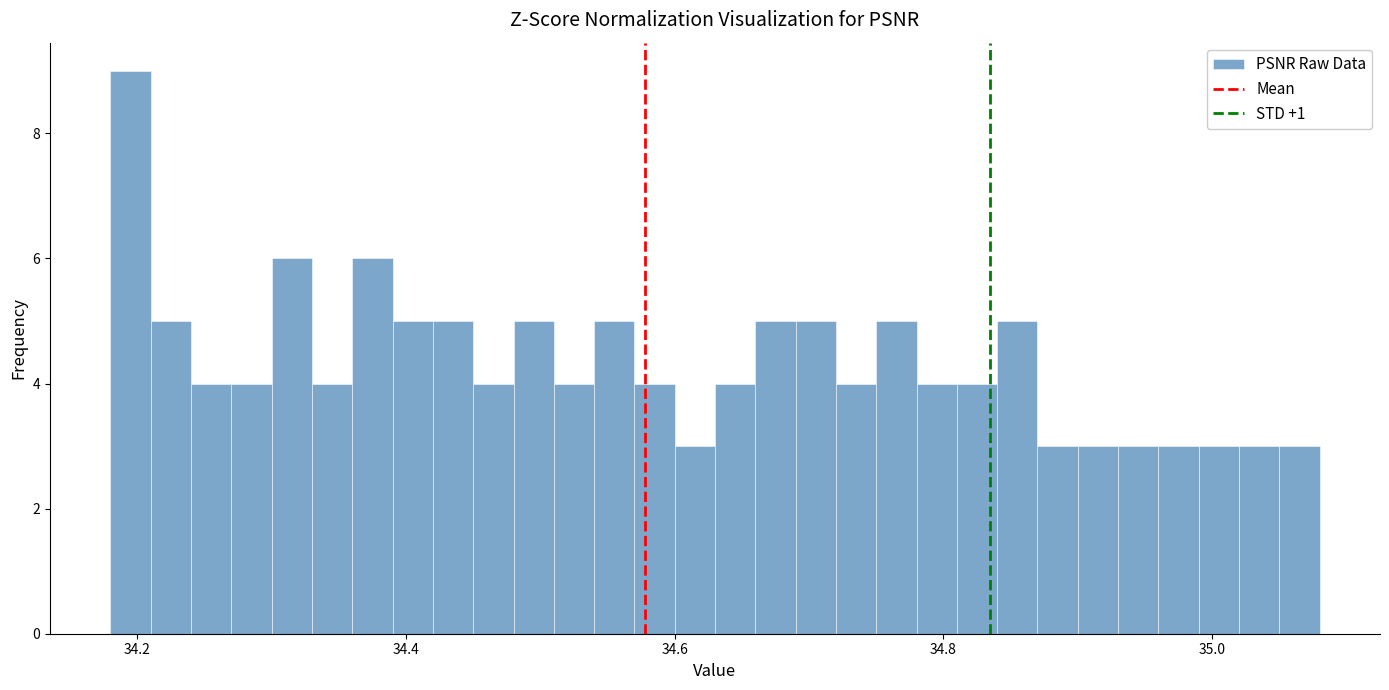

Around what value on the x-axis is the tallest bar? Give the approximate position of its centre, as read against the axis.

34.20